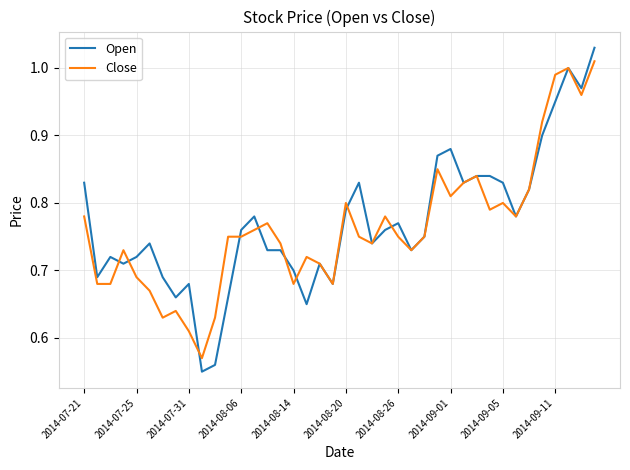

What are all the series names shown in the legend?

Open, Close